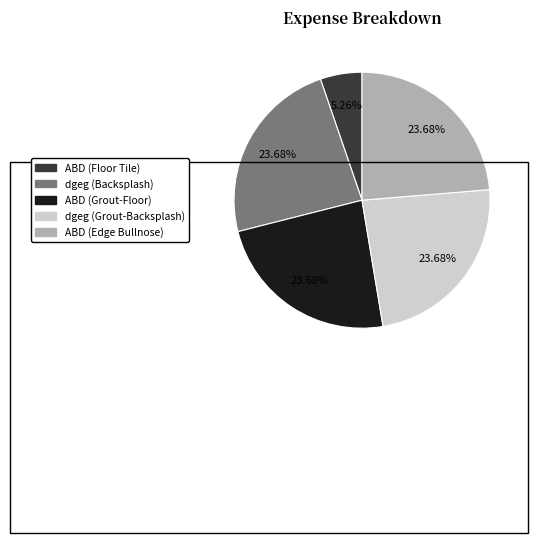

How many segments does this pie chart have?

5